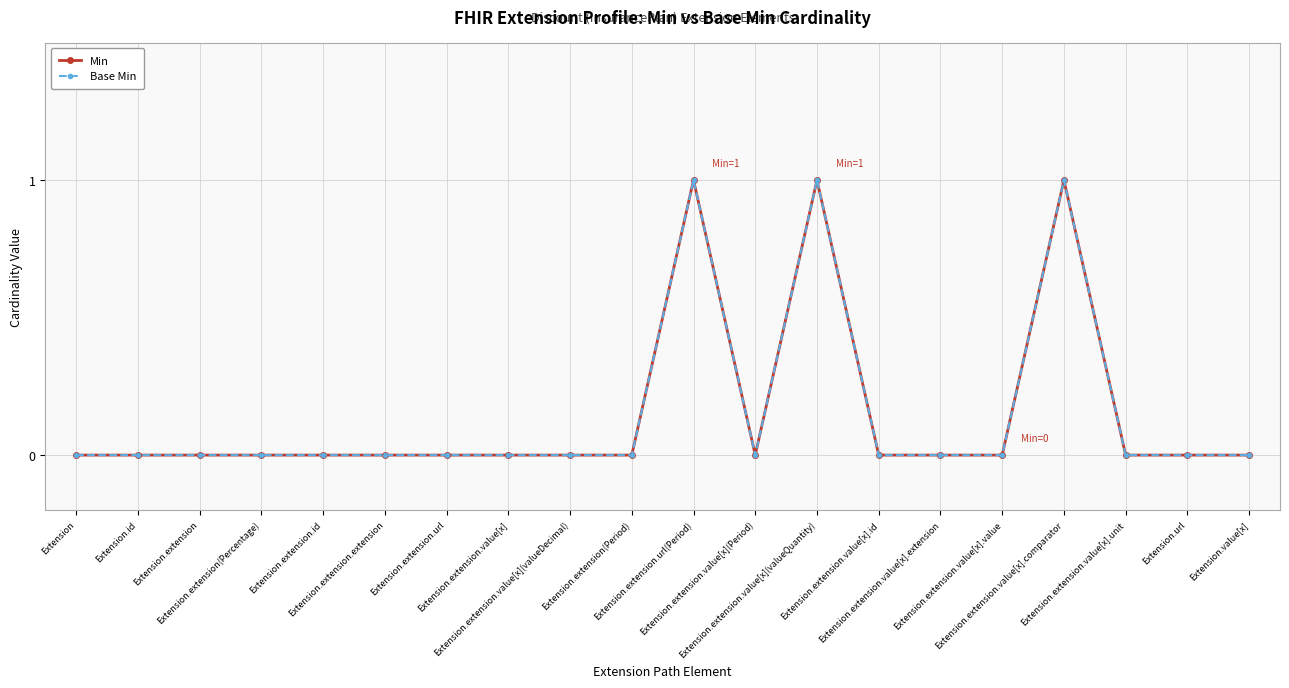

Does the chart have visible grid lines?

Yes